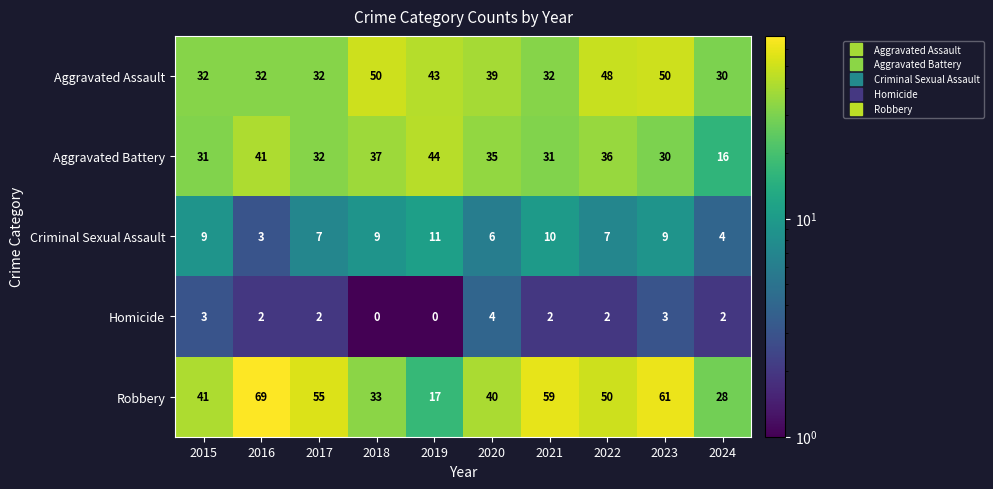

Which label corresponds to the largest value in the chart?

2016